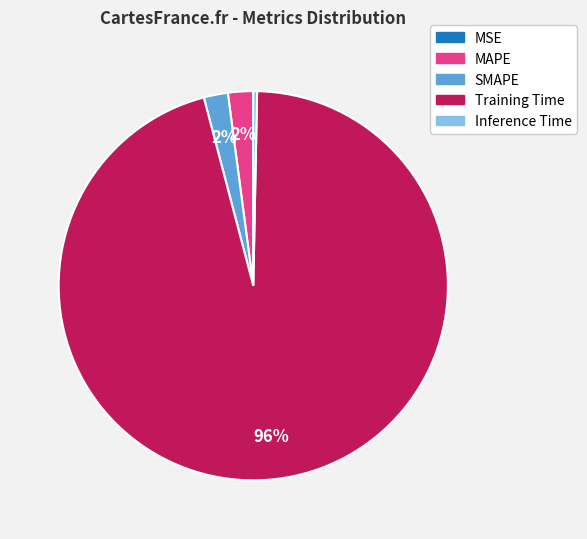

To the nearest percent, what is the difference between the Inference Time and SMAPE slice percentages?

2%